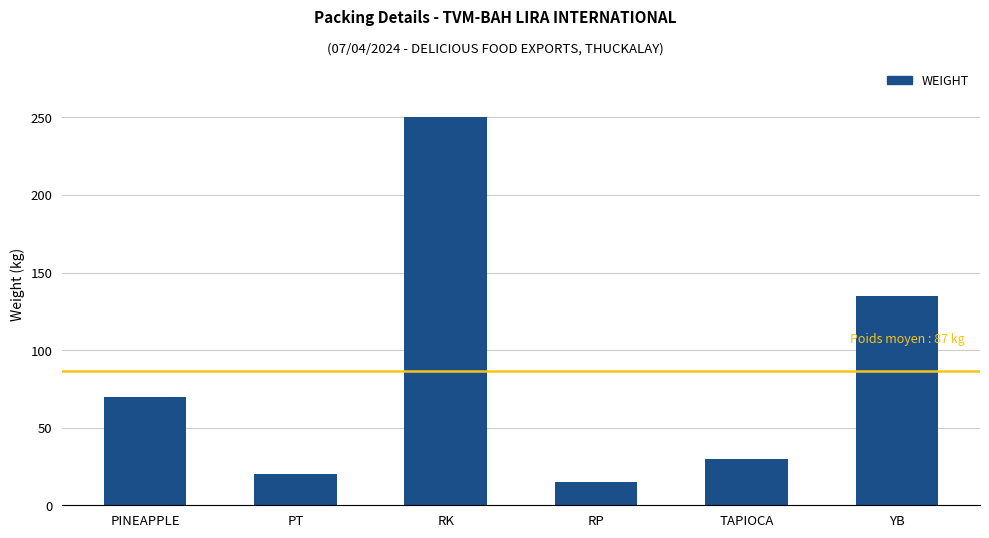

What is the change in value from PINEAPPLE to RP?

-55